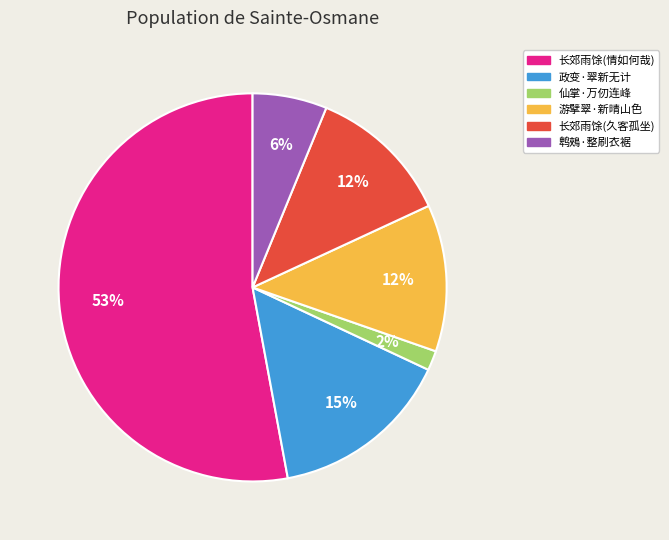

To the nearest percent, what is the difference between the largest and smallest slice percentages?

51%